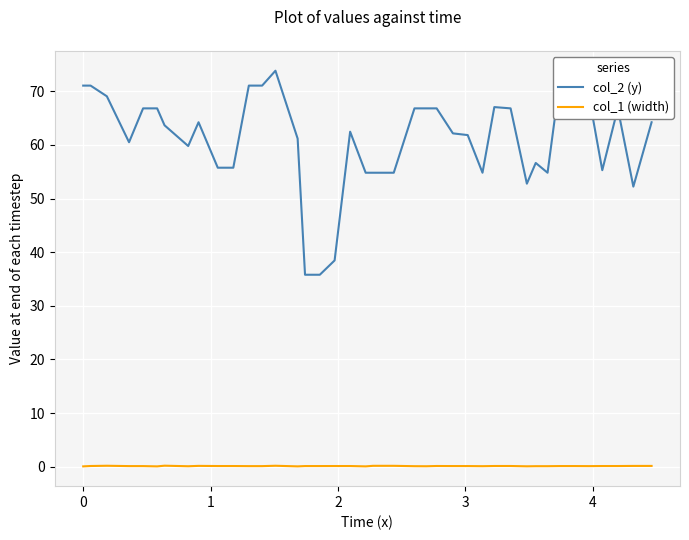

List the series in order of their peak value, lowest first.

col_1 (width), col_2 (y)